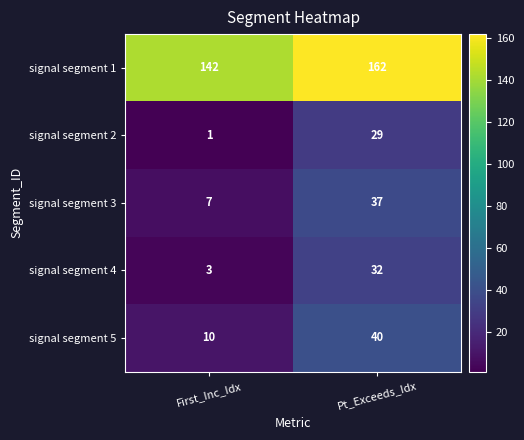

What is the average value of the signal segment 1 series?

152